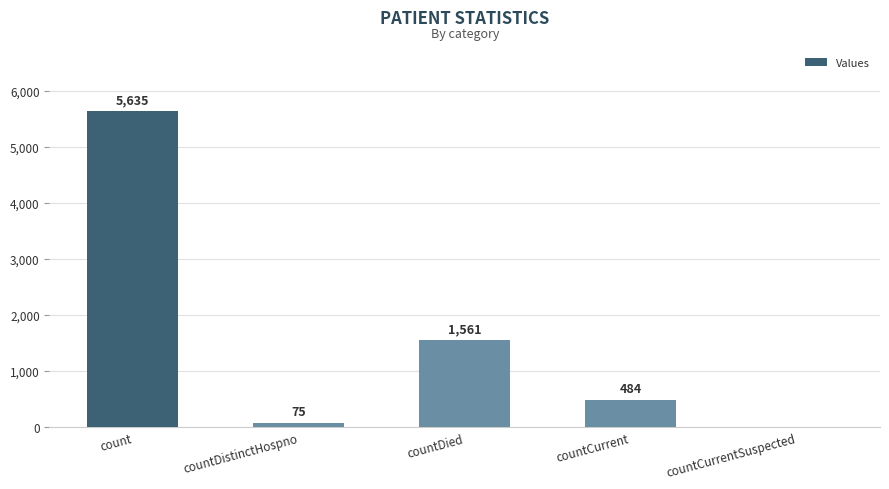

How many values are above zero?

4